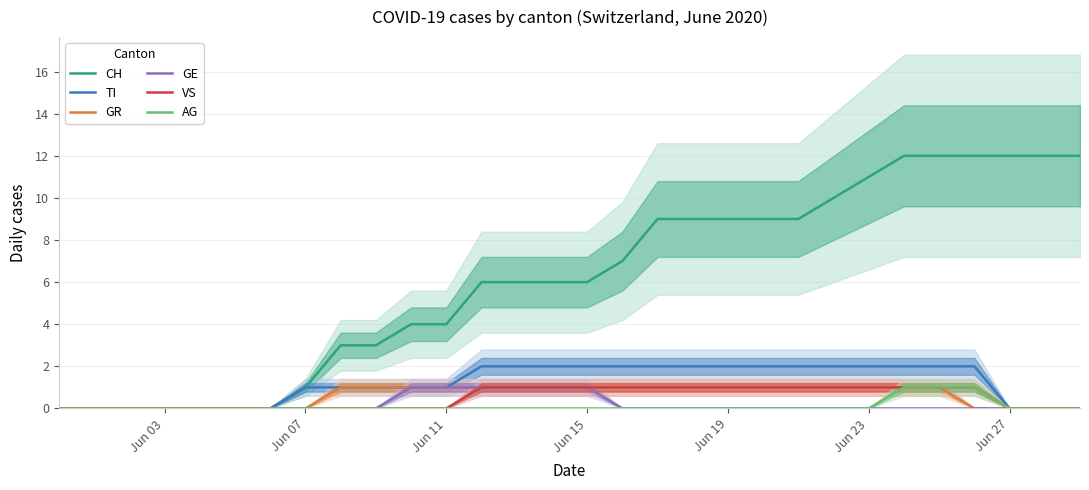

How many data points in AG are above 0?

3